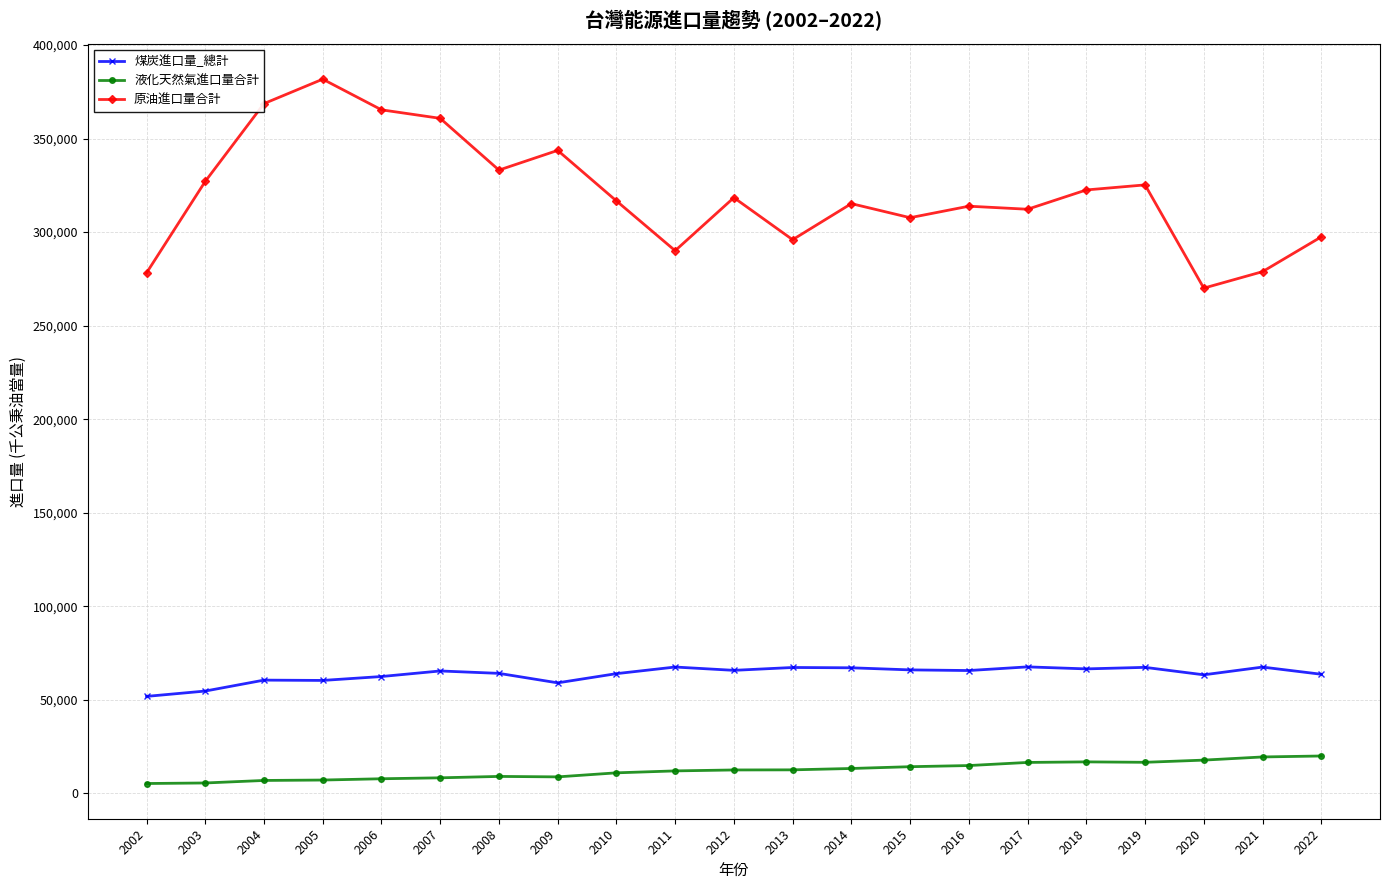

What is the sum of all 煤炭進口量_總計 values?

1337449